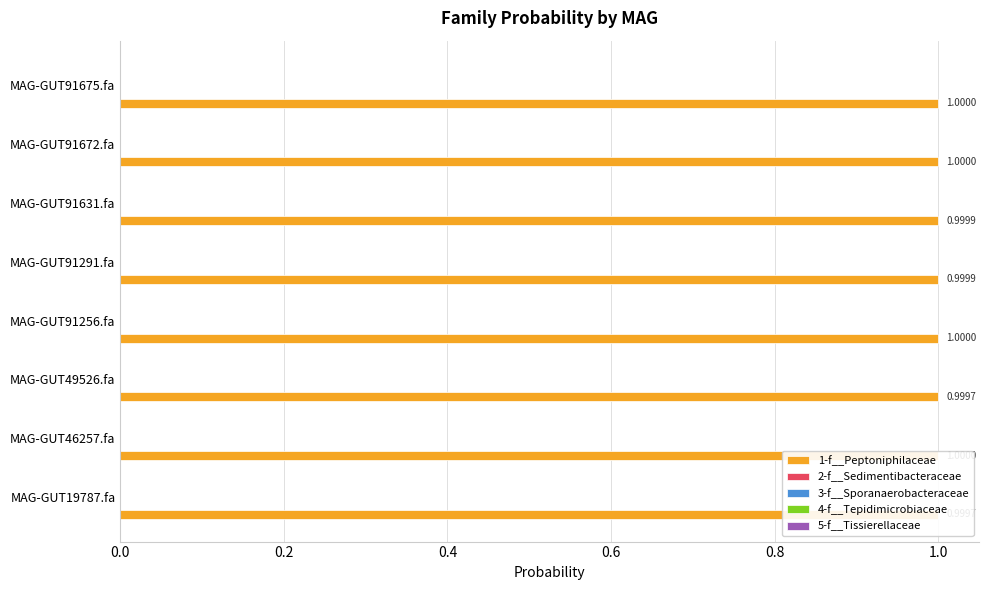

Which series has the largest total across all categories?

1-f__Peptoniphilaceae